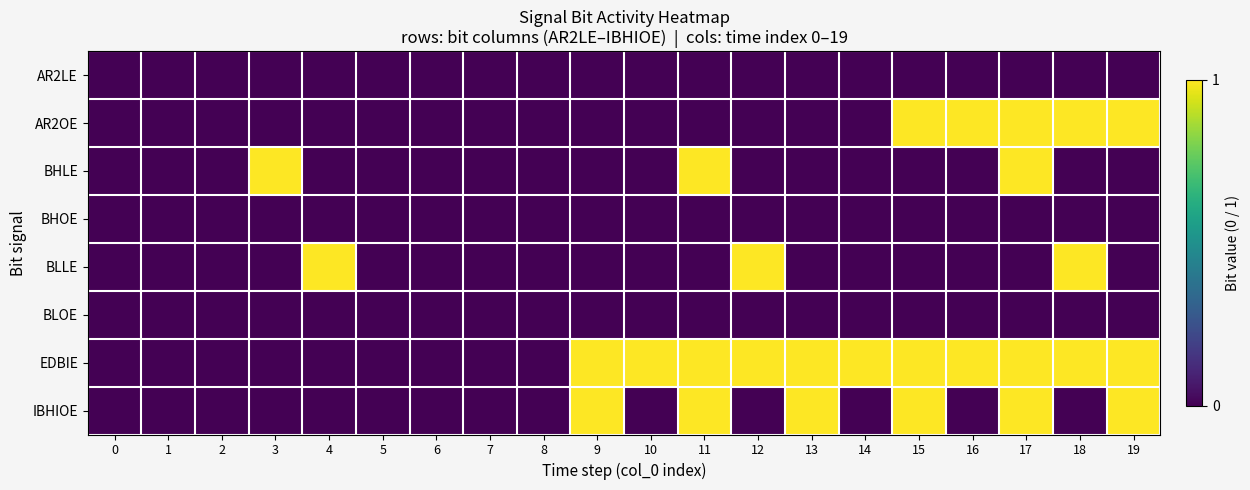

Reading left to right, transcribe all the data shown in this chart.

AR2LE: 0=0	1=0	2=0	3=0	4=0	5=0	6=0	7=0	8=0	9=0	10=0	11=0	12=0	13=0	14=0	15=0	16=0	17=0	18=0	19=0
AR2OE: 0=0	1=0	2=0	3=0	4=0	5=0	6=0	7=0	8=0	9=0	10=0	11=0	12=0	13=0	14=0	15=1	16=1	17=1	18=1	19=1
BHLE: 0=0	1=0	2=0	3=1	4=0	5=0	6=0	7=0	8=0	9=0	10=0	11=1	12=0	13=0	14=0	15=0	16=0	17=1	18=0	19=0
BHOE: 0=0	1=0	2=0	3=0	4=0	5=0	6=0	7=0	8=0	9=0	10=0	11=0	12=0	13=0	14=0	15=0	16=0	17=0	18=0	19=0
BLLE: 0=0	1=0	2=0	3=0	4=1	5=0	6=0	7=0	8=0	9=0	10=0	11=0	12=1	13=0	14=0	15=0	16=0	17=0	18=1	19=0
BLOE: 0=0	1=0	2=0	3=0	4=0	5=0	6=0	7=0	8=0	9=0	10=0	11=0	12=0	13=0	14=0	15=0	16=0	17=0	18=0	19=0
EDBIE: 0=0	1=0	2=0	3=0	4=0	5=0	6=0	7=0	8=0	9=1	10=1	11=1	12=1	13=1	14=1	15=1	16=1	17=1	18=1	19=1
IBHIOE: 0=0	1=0	2=0	3=0	4=0	5=0	6=0	7=0	8=0	9=1	10=0	11=1	12=0	13=1	14=0	15=1	16=0	17=1	18=0	19=1